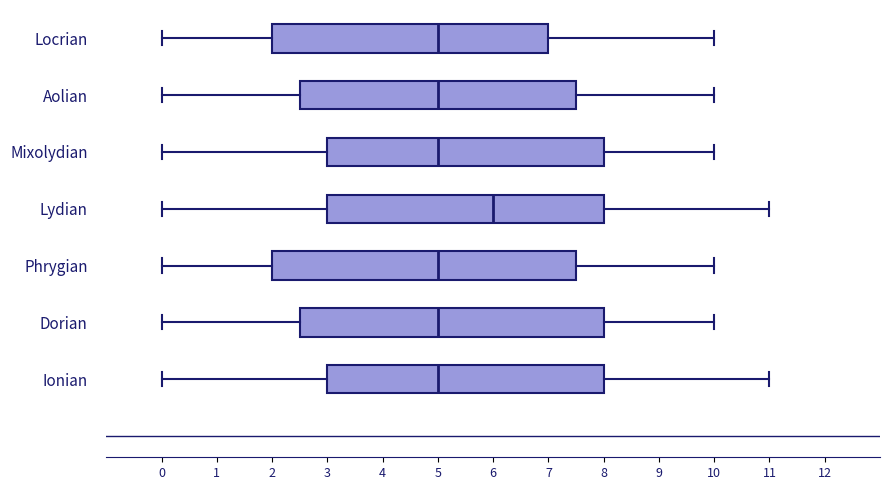

Where does the median line of the box for Lydian sit on the x-axis? The values are not printed on the chart, so give them approximately, as read against the axis.

6.0